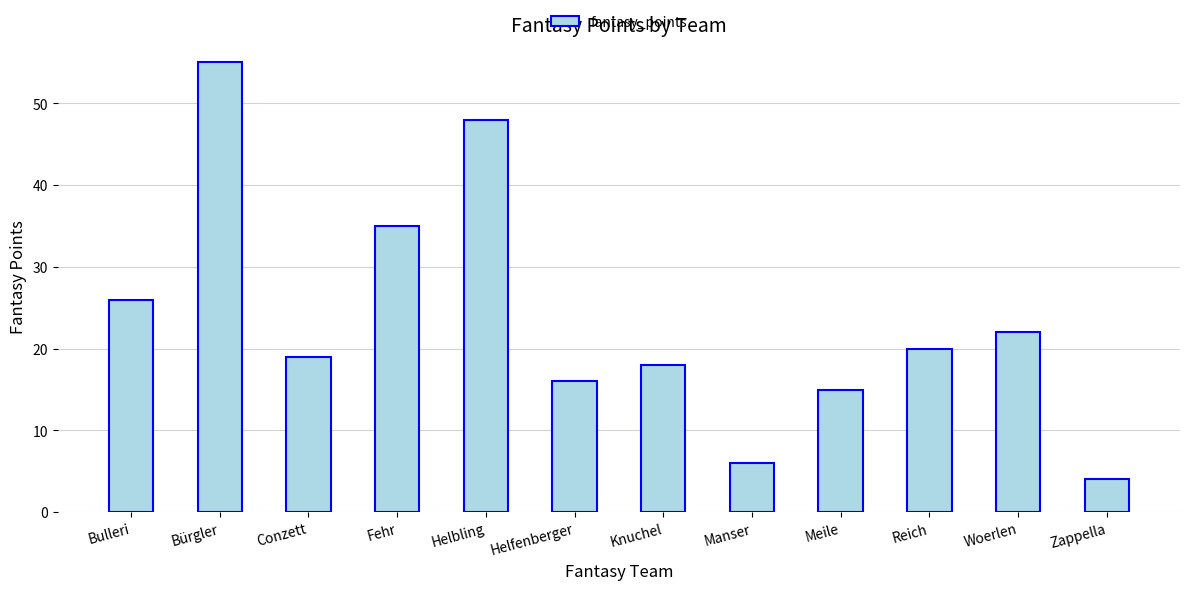

How many bars are there in total?

12